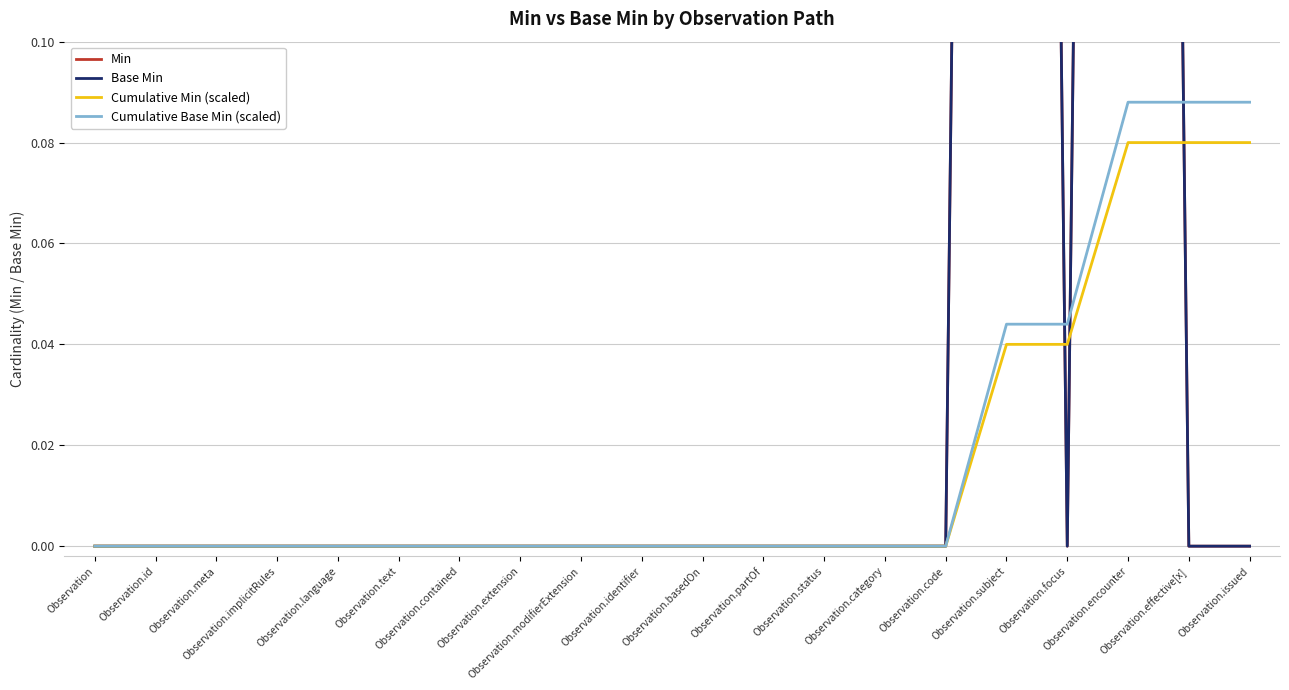

True or false: Cumulative Min (scaled) and Cumulative Base Min (scaled) intersect in this chart.

False